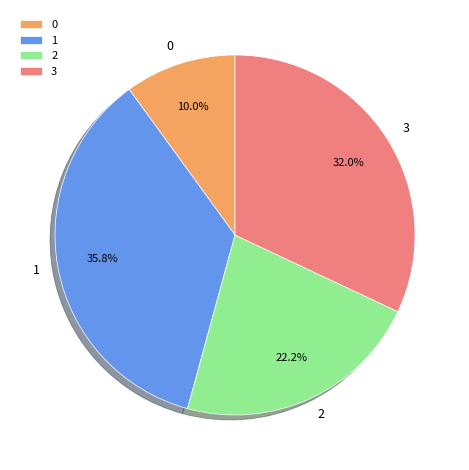

True or false: 2 accounts for 10% of the total.

False